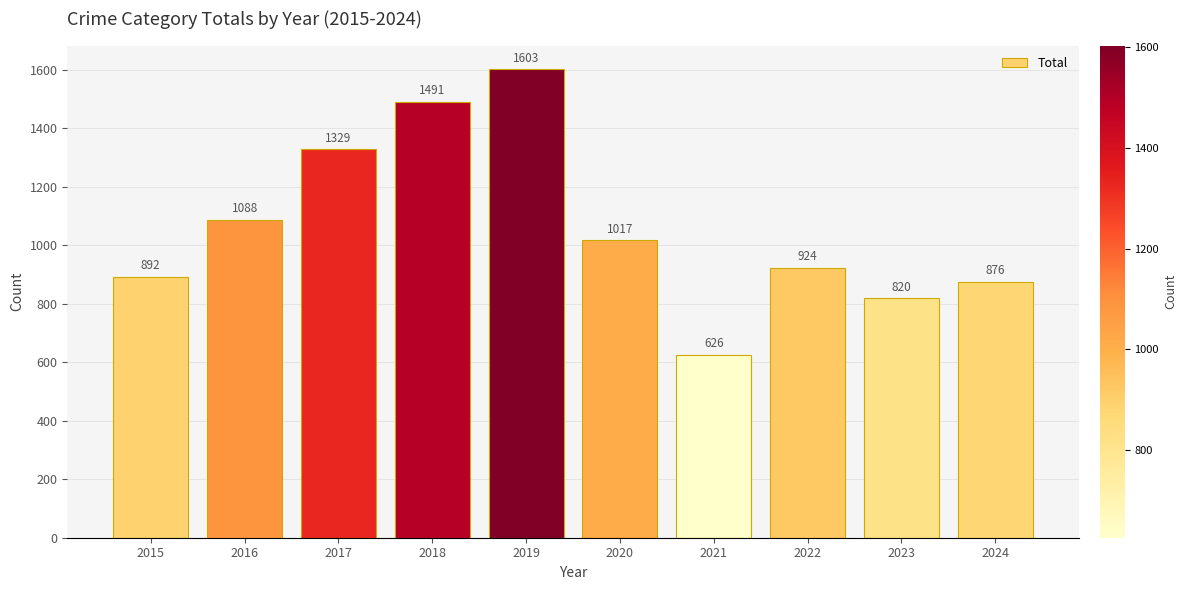

At which label does the data first exceed 1017?

2016